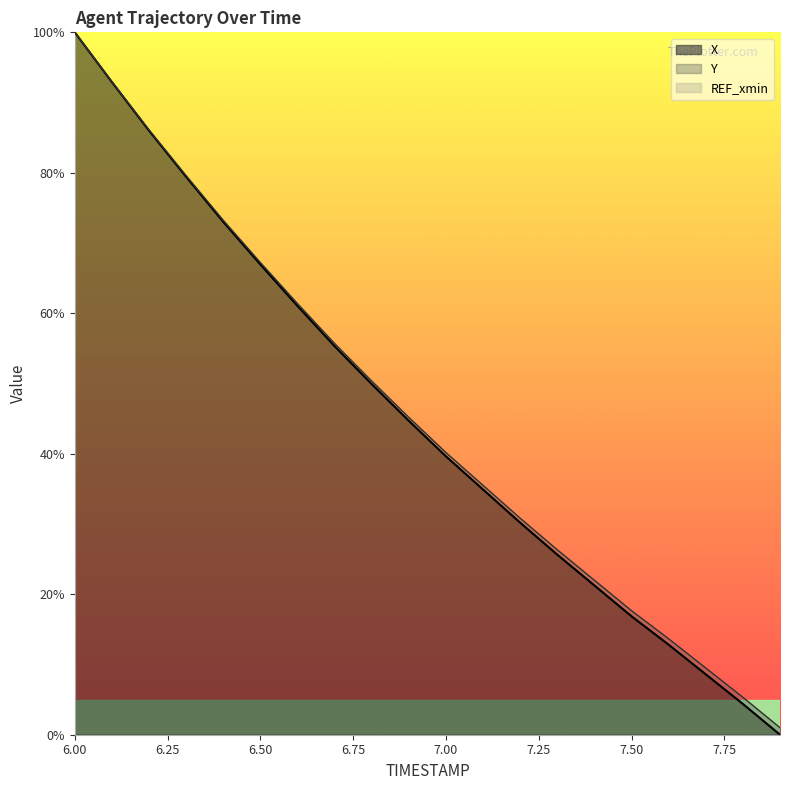

What is the difference between the highest and lowest values at 6.7?

0.4